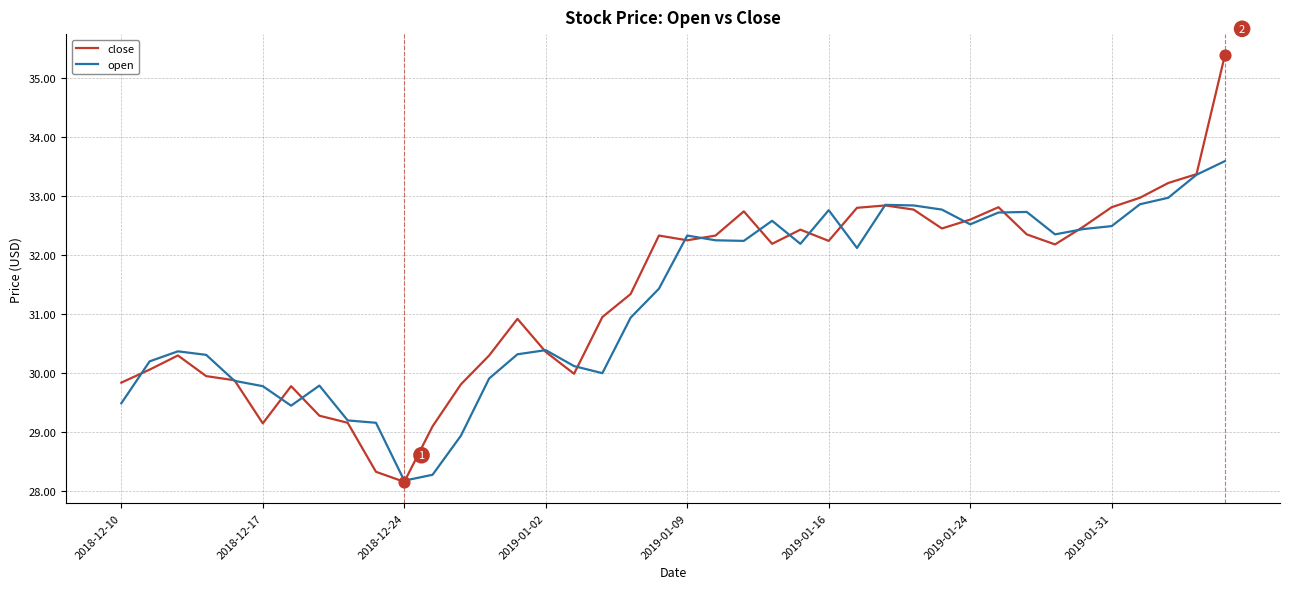

What is the minimum value for close?

28.2